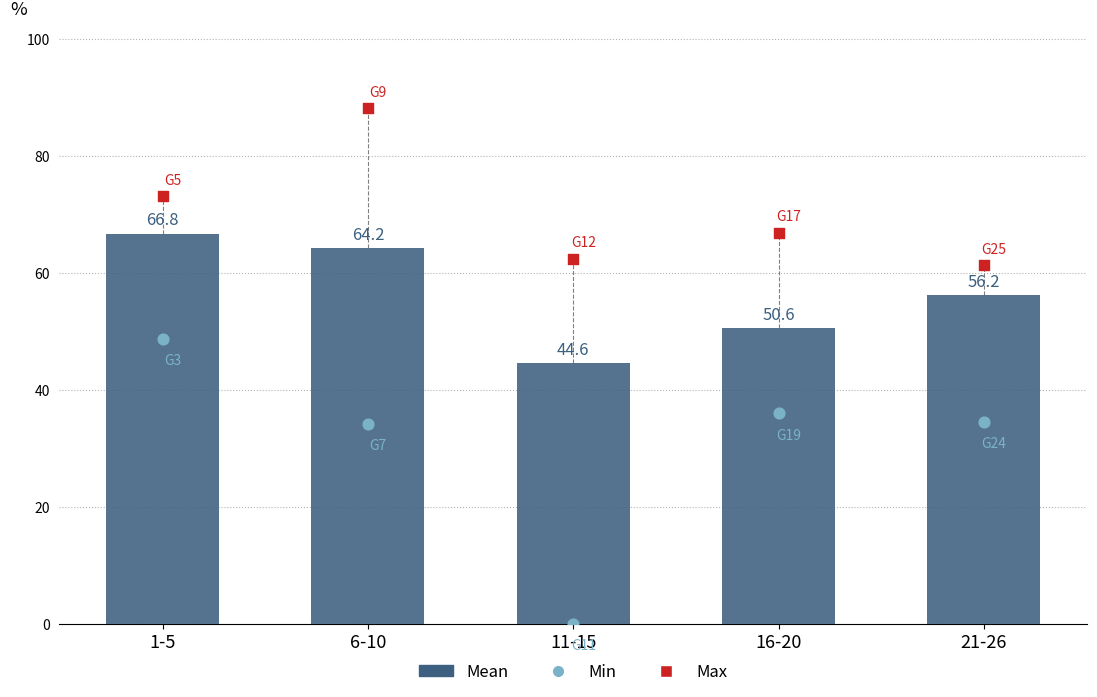

What is the change in value from 6-10 to 11-15?

-19.7